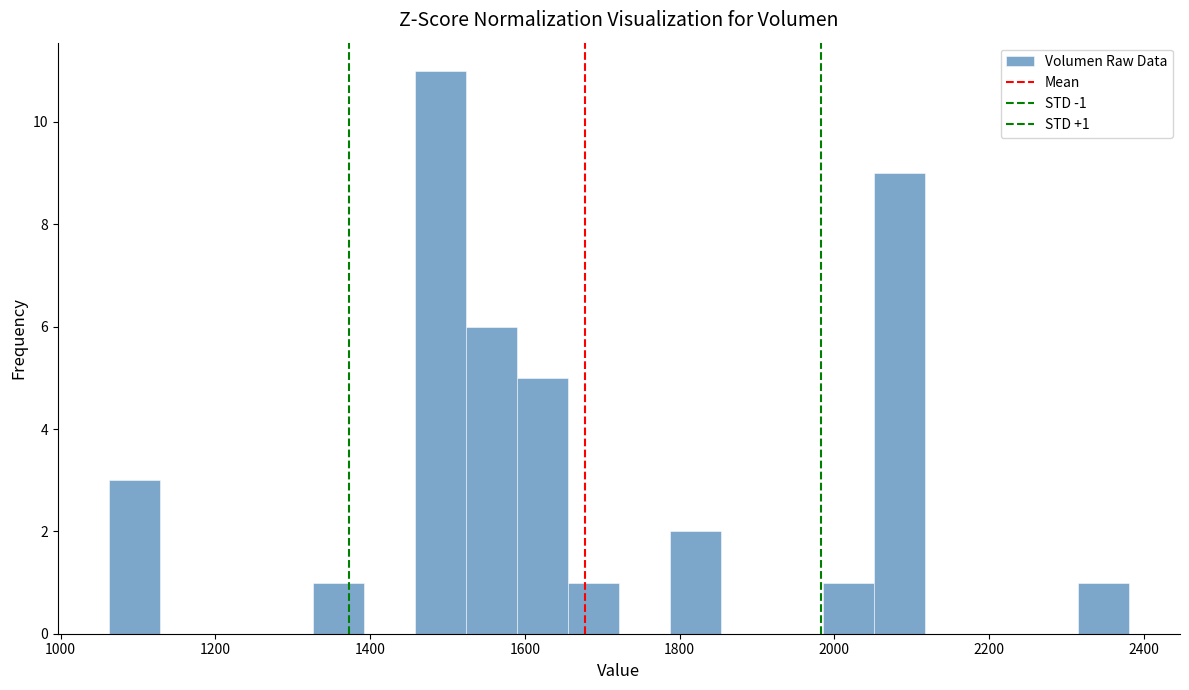

Read against the x-axis, roughly where is the centre of the tallest bar?

1500